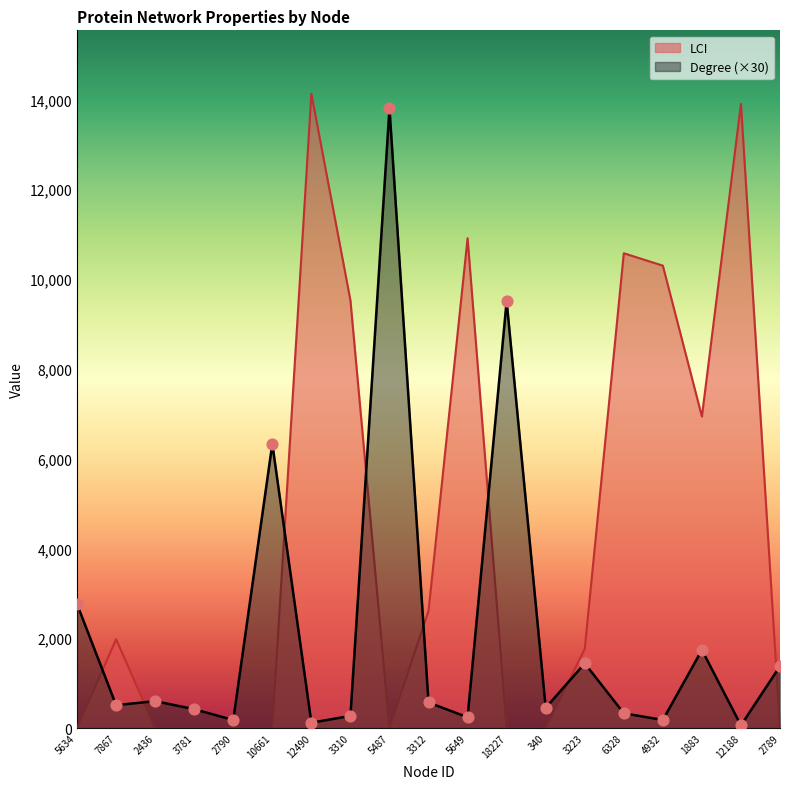

Is the value of LCI at 10661 greater than the value of Degree at 1883?

No